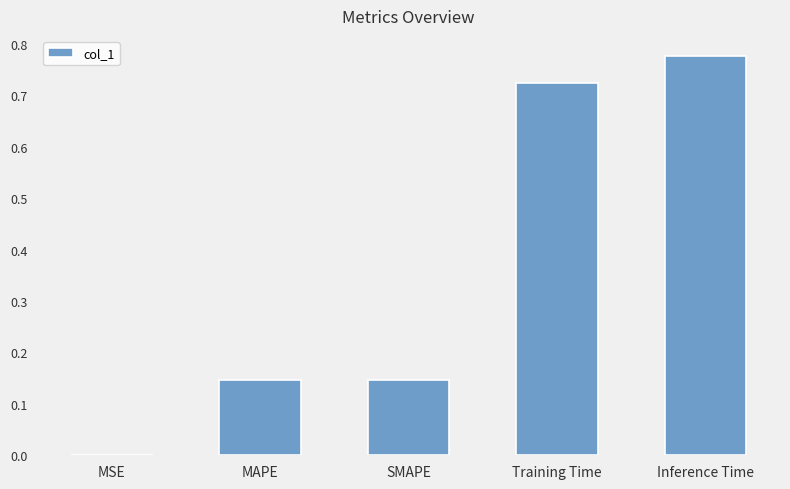

What is the change in value from MAPE to Training Time?

+0.6